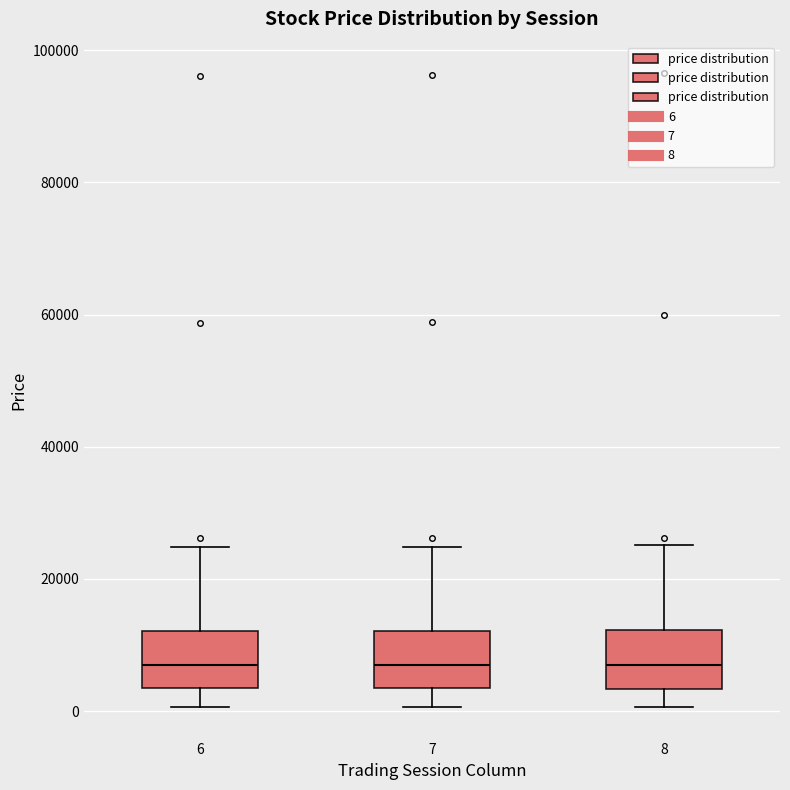

Reading left to right, read every box against the y-axis: the position of its median line, the range the box covers, and the ends of its whiskers. The values are not printed on the chart, so give them approximately, as read against the axis.

6: median 6000, box 4000 to 12000, whiskers 0 to 24000
7: median 8000, box 4000 to 12000, whiskers 0 to 24000
8: median 8000, box 4000 to 12000, whiskers 0 to 26000